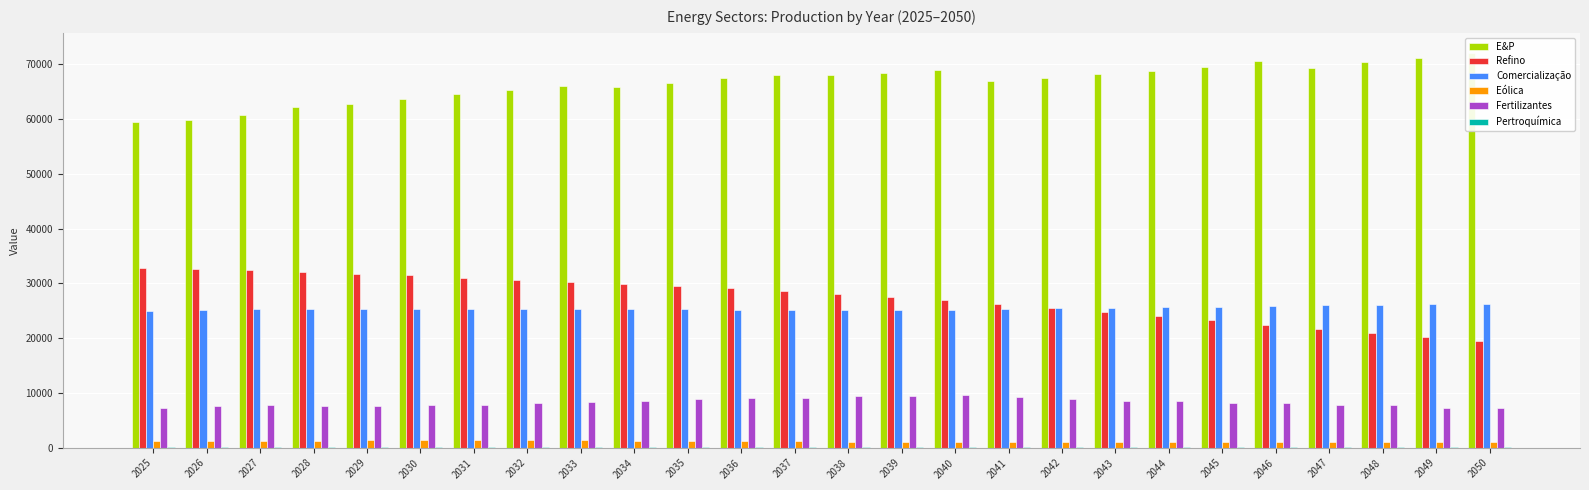

Reading left to right, list all the values displayed in this chart.

E&P: 2025=59508.2	2026=59943.2	2027=60723.7	2028=62160.2	2029=62859.3	2030=63733.6	2031=64614.1	2032=65270.4	2033=65997.7	2034=65905.2	2035=66699.6	2036=67504.6	2037=68038.5	2038=67998.7	2039=68481.0	2040=68969.5	2041=66998.9	2042=67577.3	2043=68227.7	2044=68716.3	2045=69517.2	2046=70642.2	2047=69442.3	2048=70469.1	2049=71181.5	2050=72163.9
Refino: 2025=32799.8	2026=32650.3	2027=32414.3	2028=32099.2	2029=31822.1	2030=31479.3	2031=31031.7	2032=30644.8	2033=30262.0	2034=29847.8	2035=29559.3	2036=29157.4	2037=28669.0	2038=28093.9	2039=27576.1	2040=26977.4	2041=26290.6	2042=25587.0	2043=24843.3	2044=24071.5	2045=23268.0	2046=22485.6	2047=21689.0	2048=20927.5	2049=20172.5	2050=19444.8
Comercialização: 2025=24910.2	2026=25159.1	2027=25282.8	2028=25320.4	2029=25341.9	2030=25348.3	2031=25336.7	2032=25311.0	2033=25291.0	2034=25271.8	2035=25258.0	2036=25224.2	2037=25208.5	2038=25195.8	2039=25185.9	2040=25173.9	2041=25310.6	2042=25434.0	2043=25554.2	2044=25661.3	2045=25785.2	2046=25896.2	2047=26004.1	2048=26099.2	2049=26211.3	2050=26310.4
Eólica: 2025=1168.2	2026=1160.8	2027=1204.6	2028=1250.7	2029=1332.2	2030=1342.2	2031=1389.1	2032=1420.7	2033=1336.1	2034=1285.0	2035=1225.2	2036=1182.0	2037=1139.8	2038=1109.2	2039=1081.0	2040=1059.6	2041=1060.5	2042=1061.1	2043=1061.8	2044=1062.4	2045=1063.0	2046=1063.7	2047=1064.3	2048=1064.9	2049=1065.6	2050=1066.2
Fertilizantes: 2025=7334.8	2026=7689.6	2027=7824.2	2028=7709.7	2029=7701.2	2030=7741.0	2031=7880.3	2032=8085.2	2033=8375.5	2034=8527.8	2035=8825.1	2036=9129.4	2037=9148.8	2038=9386.7	2039=9359.3	2040=9553.2	2041=9241.9	2042=8903.7	2043=8537.7	2044=8625.2	2045=8200.5	2046=8246.0	2047=7785.3	2048=7794.4	2049=7296.9	2050=7269.1
Pertroquímica: 2025=120.9	2026=123.9	2027=127.1	2028=130.3	2029=133.8	2030=137.1	2031=140.4	2032=144.7	2033=149.1	2034=153.7	2035=158.3	2036=163.1	2037=168.1	2038=173.1	2039=178.2	2040=183.3	2041=188.5	2042=188.5	2043=188.5	2044=188.5	2045=188.5	2046=188.5	2047=188.5	2048=188.5	2049=188.5	2050=188.5